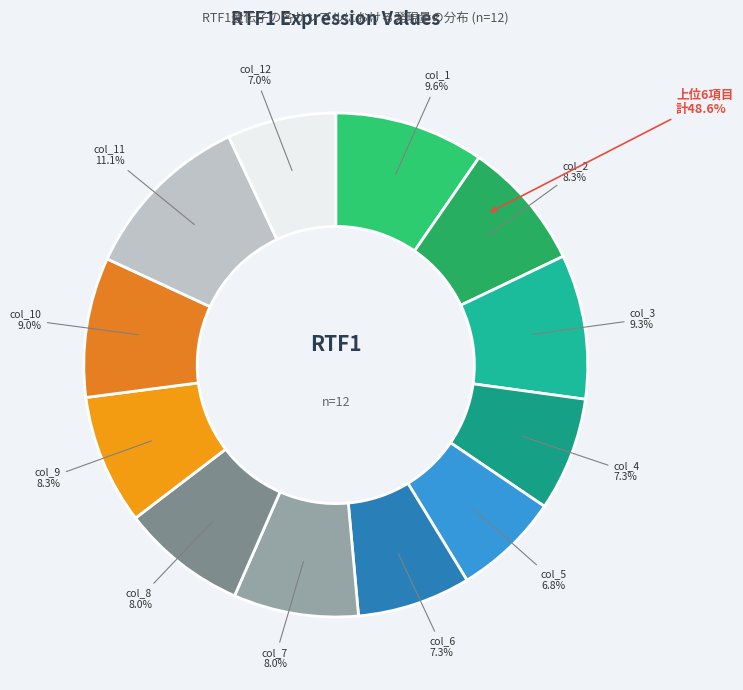

How many segments does this pie chart have?

12